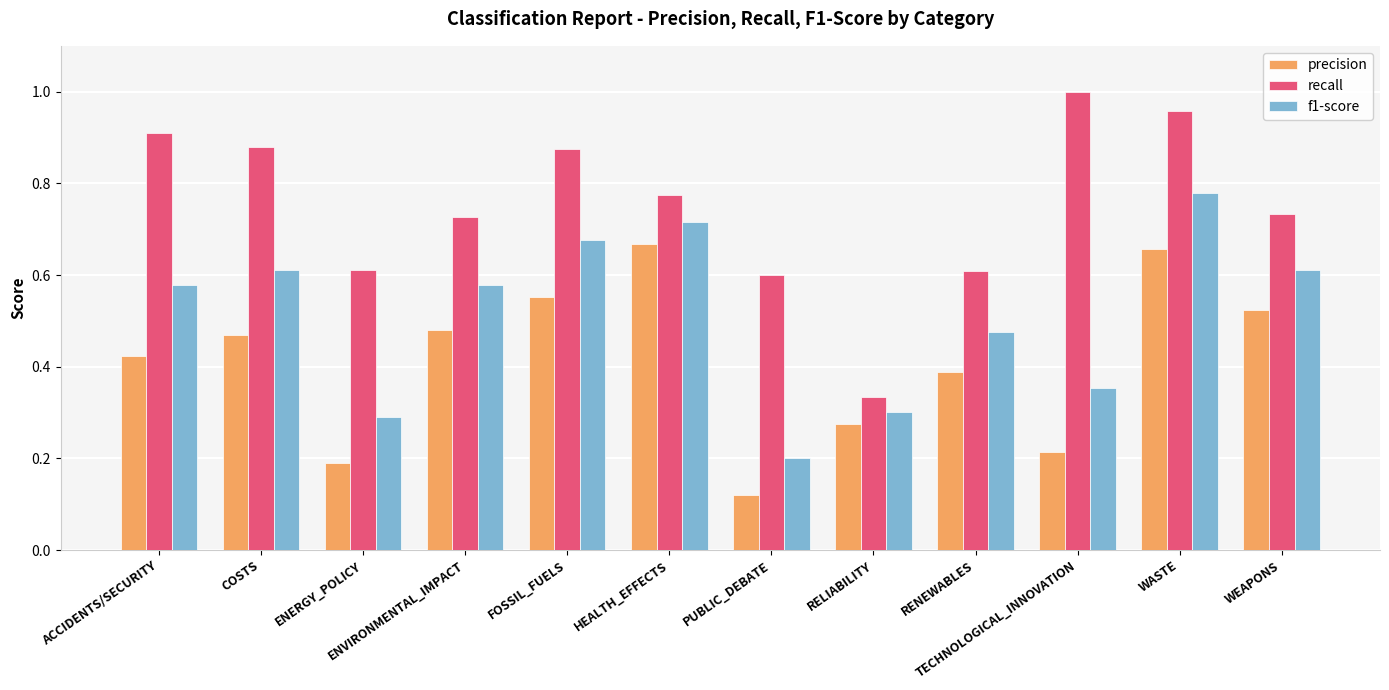

Between RELIABILITY and TECHNOLOGICAL_INNOVATION, which series saw the biggest shift?

recall